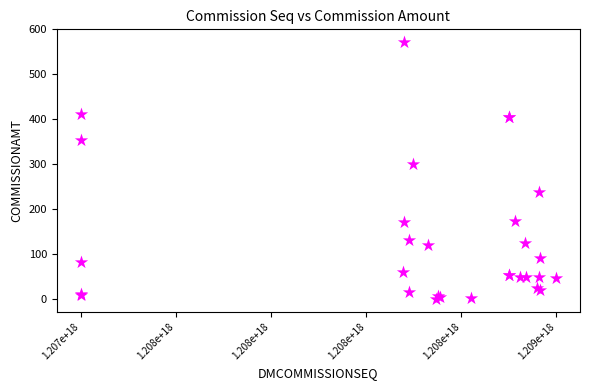

What Y value in the scatter plot is closest to 286?

300.8